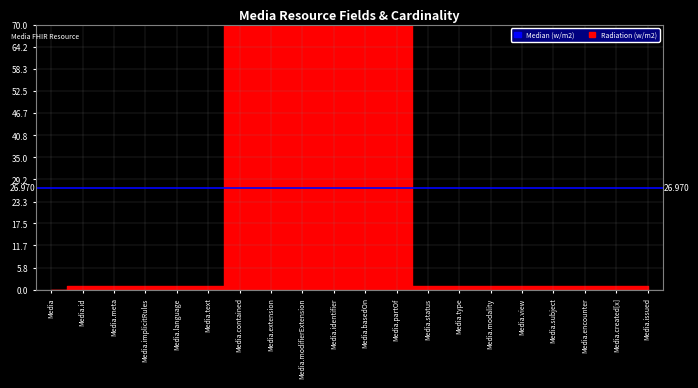

Is it true that Radiation (w/m2) equals 2 at Media.created[x]?

False